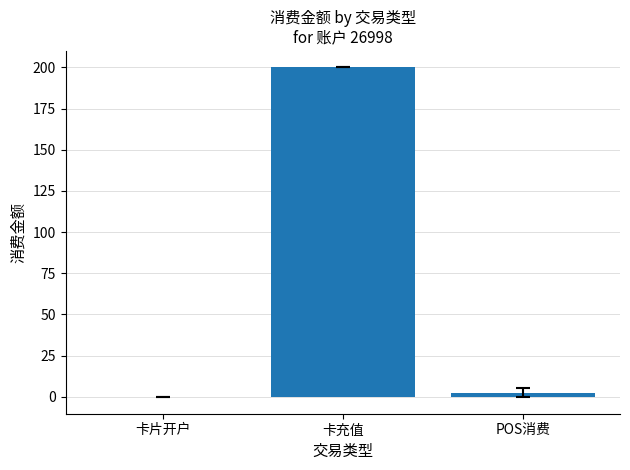

At which category does the chart reach its peak across all series?

卡充值